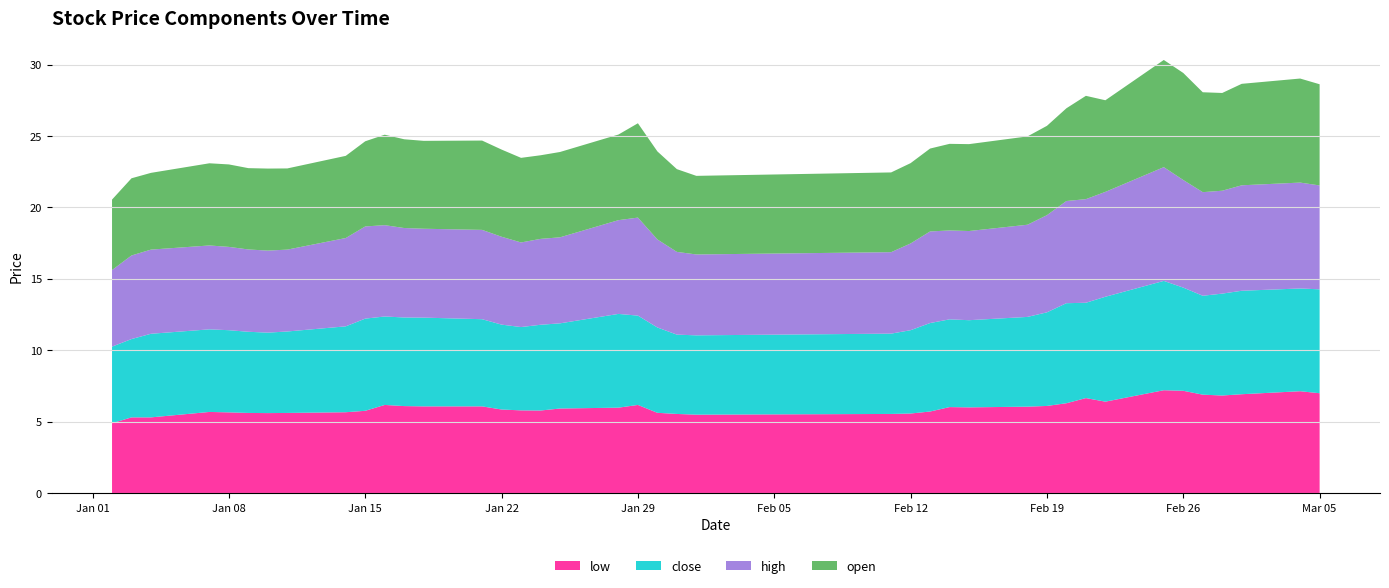

Reading left to right, list all the values displayed in this chart.

open: 4.9	5.4	5.4	5.8	5.8	5.7	5.7	5.7	5.8	6.0	6.3	6.2	6.2	6.2	6.1	5.9	5.8	6.0	6.0	6.6	6.2	5.8	5.5	5.6	5.6	5.8	6.1	6.1	6.2	6.2	6.5	7.2	6.4	7.5	7.5	7.0	6.8	7.1	7.3	7.1
close: 5.4	5.5	5.8	5.8	5.8	5.7	5.6	5.7	6.0	6.5	6.2	6.2	6.2	6.1	5.9	5.8	6.0	6.0	6.6	6.2	6.0	5.5	5.5	5.6	5.8	6.2	6.1	6.1	6.3	6.5	7.0	6.7	7.3	7.7	7.2	6.9	7.1	7.2	7.2	7.3
high: 5.4	5.8	5.9	5.9	5.8	5.8	5.7	5.7	6.2	6.5	6.4	6.3	6.2	6.2	6.2	5.9	6.0	6.0	6.6	6.9	6.2	5.8	5.7	5.7	6.1	6.4	6.2	6.2	6.5	6.8	7.2	7.2	7.3	8.0	7.5	7.2	7.2	7.4	7.4	7.3
low: 4.9	5.3	5.3	5.7	5.7	5.6	5.6	5.6	5.7	5.8	6.2	6.1	6.1	6.1	5.9	5.8	5.8	5.9	6.0	6.2	5.6	5.5	5.5	5.5	5.6	5.7	6.0	6.0	6.1	6.1	6.3	6.7	6.4	7.2	7.2	6.9	6.8	6.9	7.1	7.0